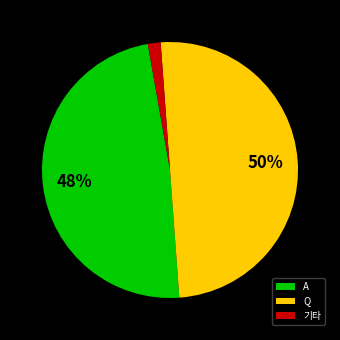

Which category has the biggest portion of the pie?

Q